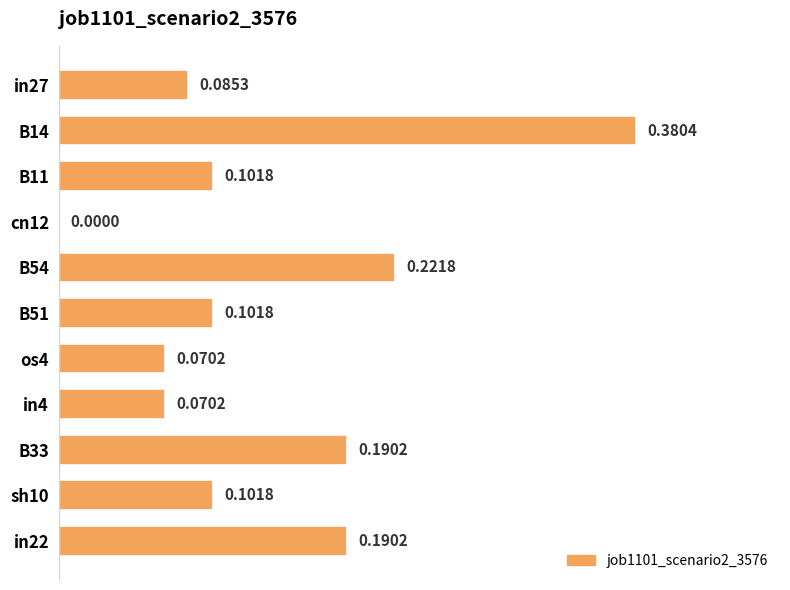

Between B14 and B11, which is larger?

B14